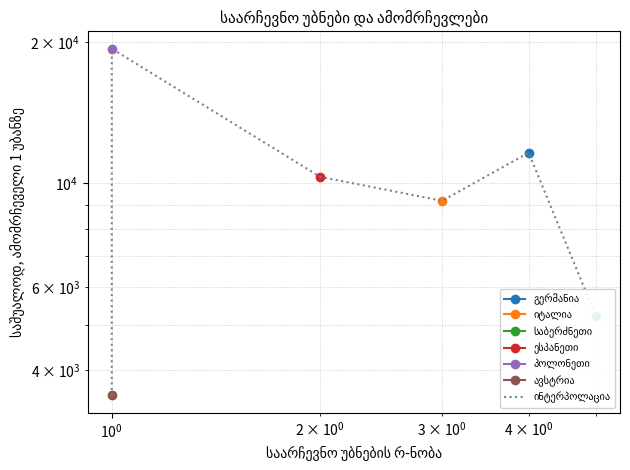

What is the value of the 2nd point from the left?

19377.0